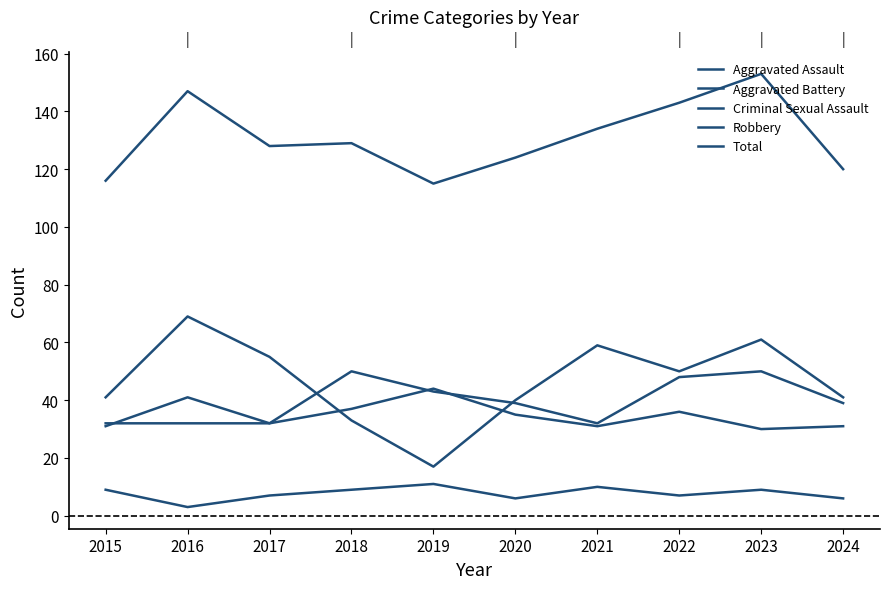

What is the difference between the Aggravated Battery values at 2016 and 2019?

3